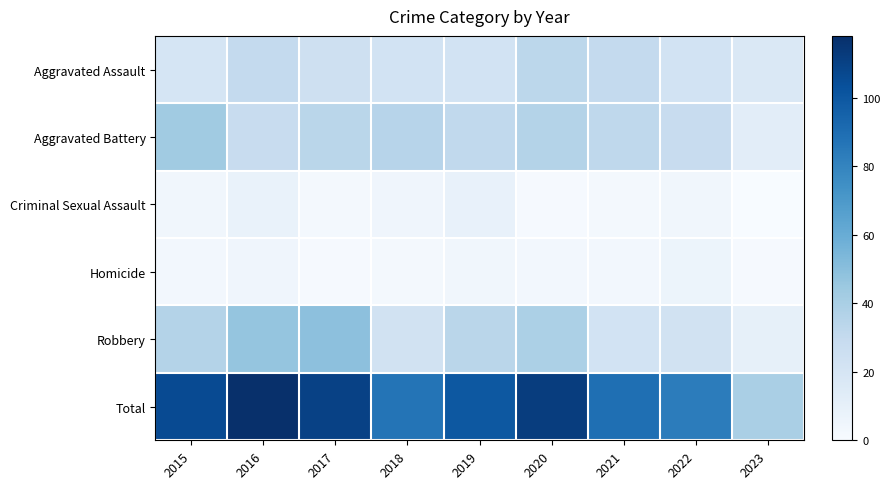

Which has a higher value, 2018 or 2016?

2016